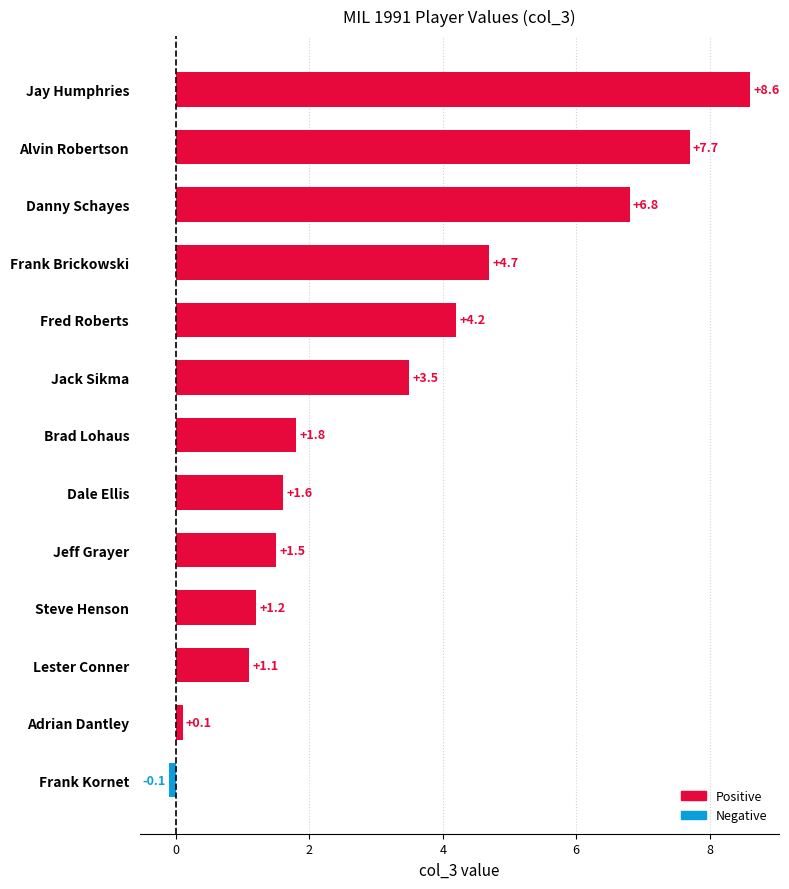

Count the number of values greater than 1.

11